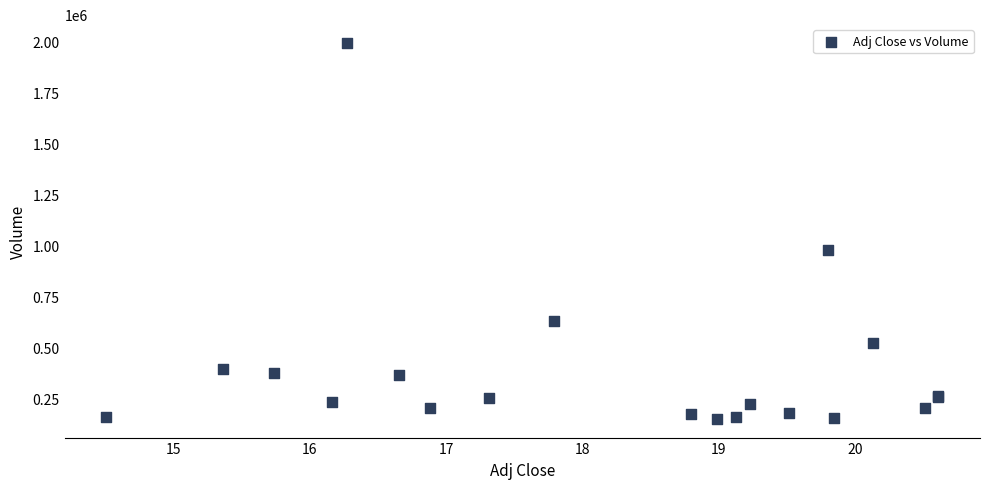

What Y value in the scatter plot is closest to 1071700?

980000